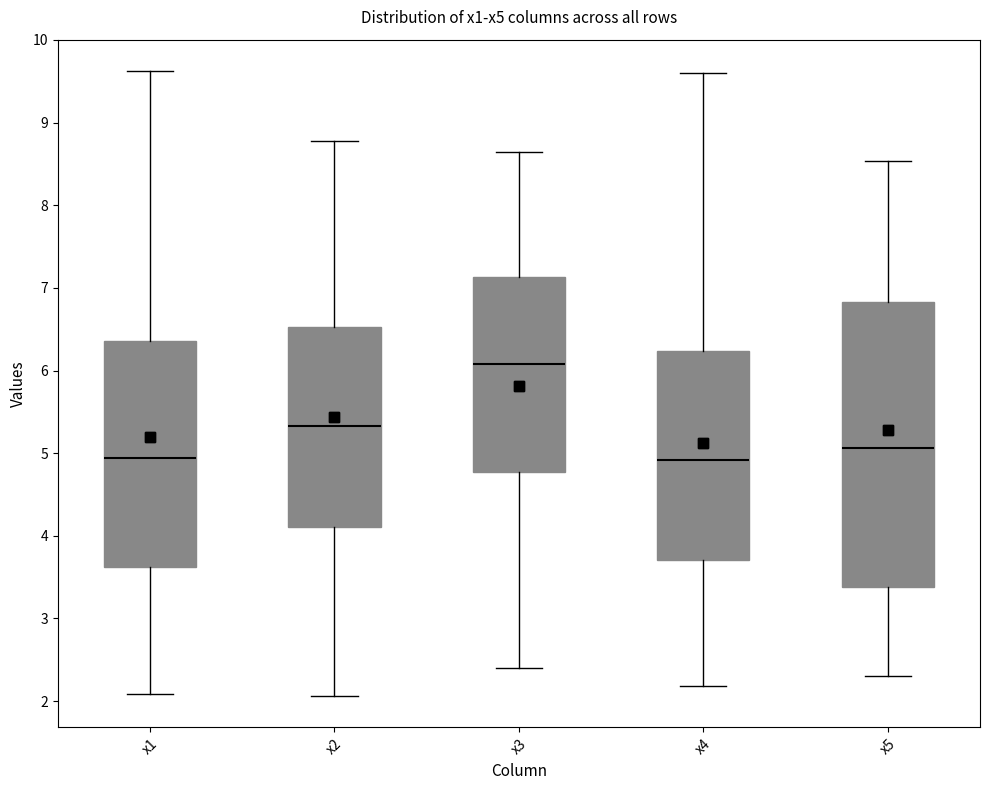

Reading left to right, transcribe this box plot: for each box, give where its median line is, the range the box spans, and where its two whiskers end, as read against the y-axis. The values are not printed on the chart, so give them approximately, as read against the axis.

x1: median 4.9, box 3.6 to 6.4, whiskers 2.1 to 9.6
x2: median 5.3, box 4.1 to 6.5, whiskers 2.1 to 8.8
x3: median 6.1, box 4.8 to 7.1, whiskers 2.4 to 8.7
x4: median 4.9, box 3.7 to 6.2, whiskers 2.2 to 9.6
x5: median 5.1, box 3.4 to 6.8, whiskers 2.3 to 8.5